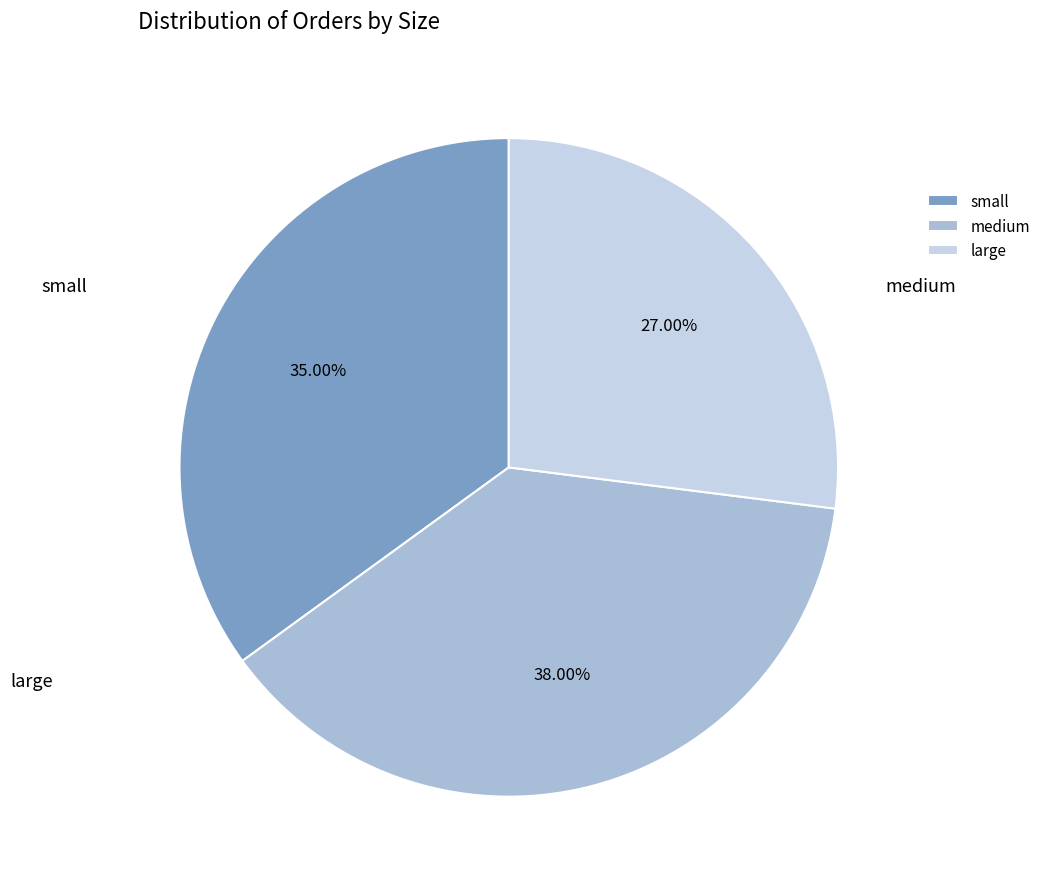

How many slices are in this pie chart?

3